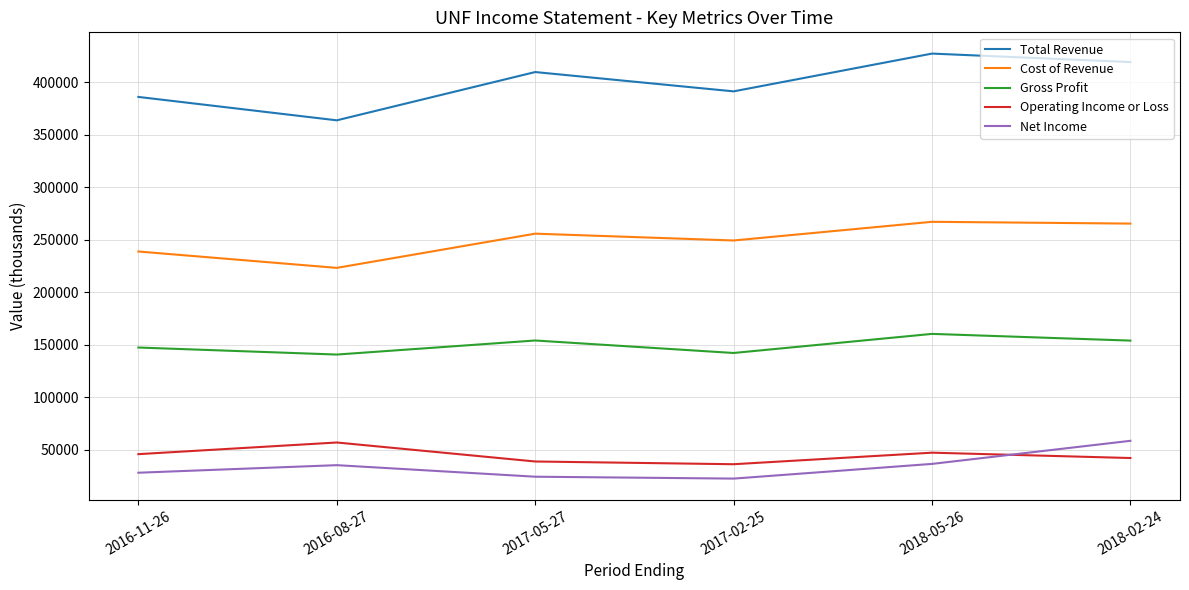

The value of Gross Profit at 2018-02-24 is 87648. True or false?

False